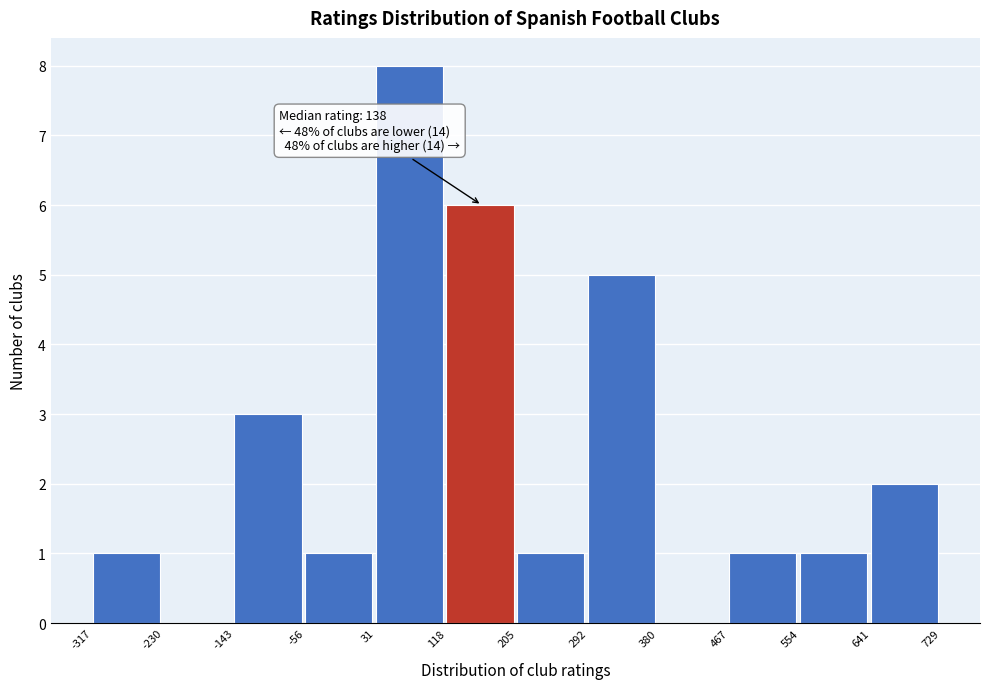

Which range on the x-axis has the tallest bar?

31 to 118